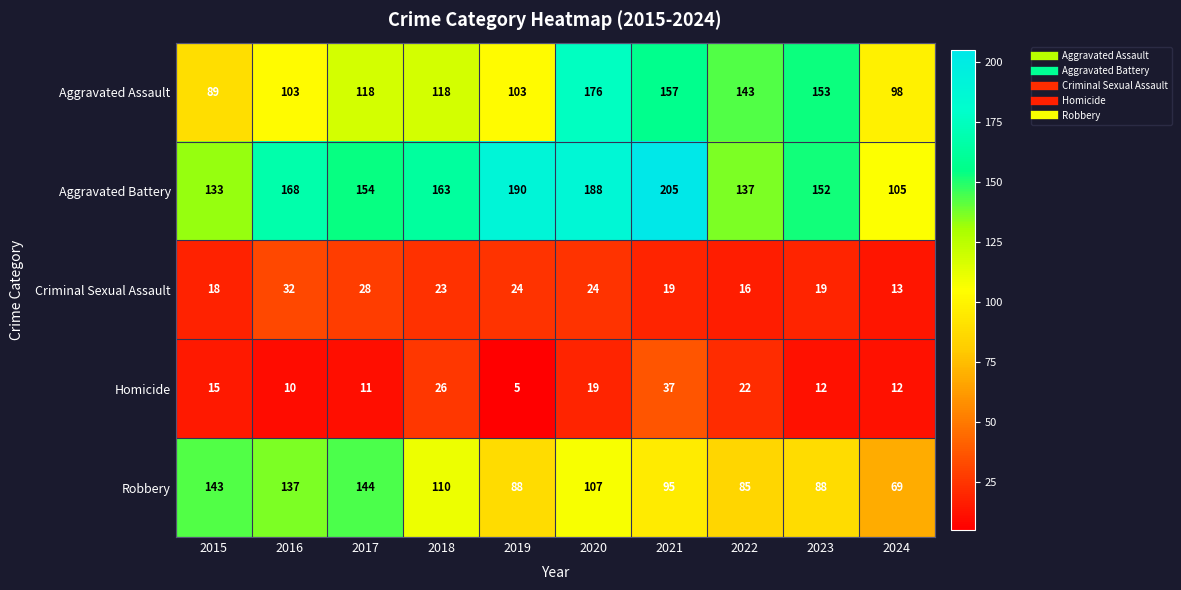

At which category is the sum across all series the highest?

2020